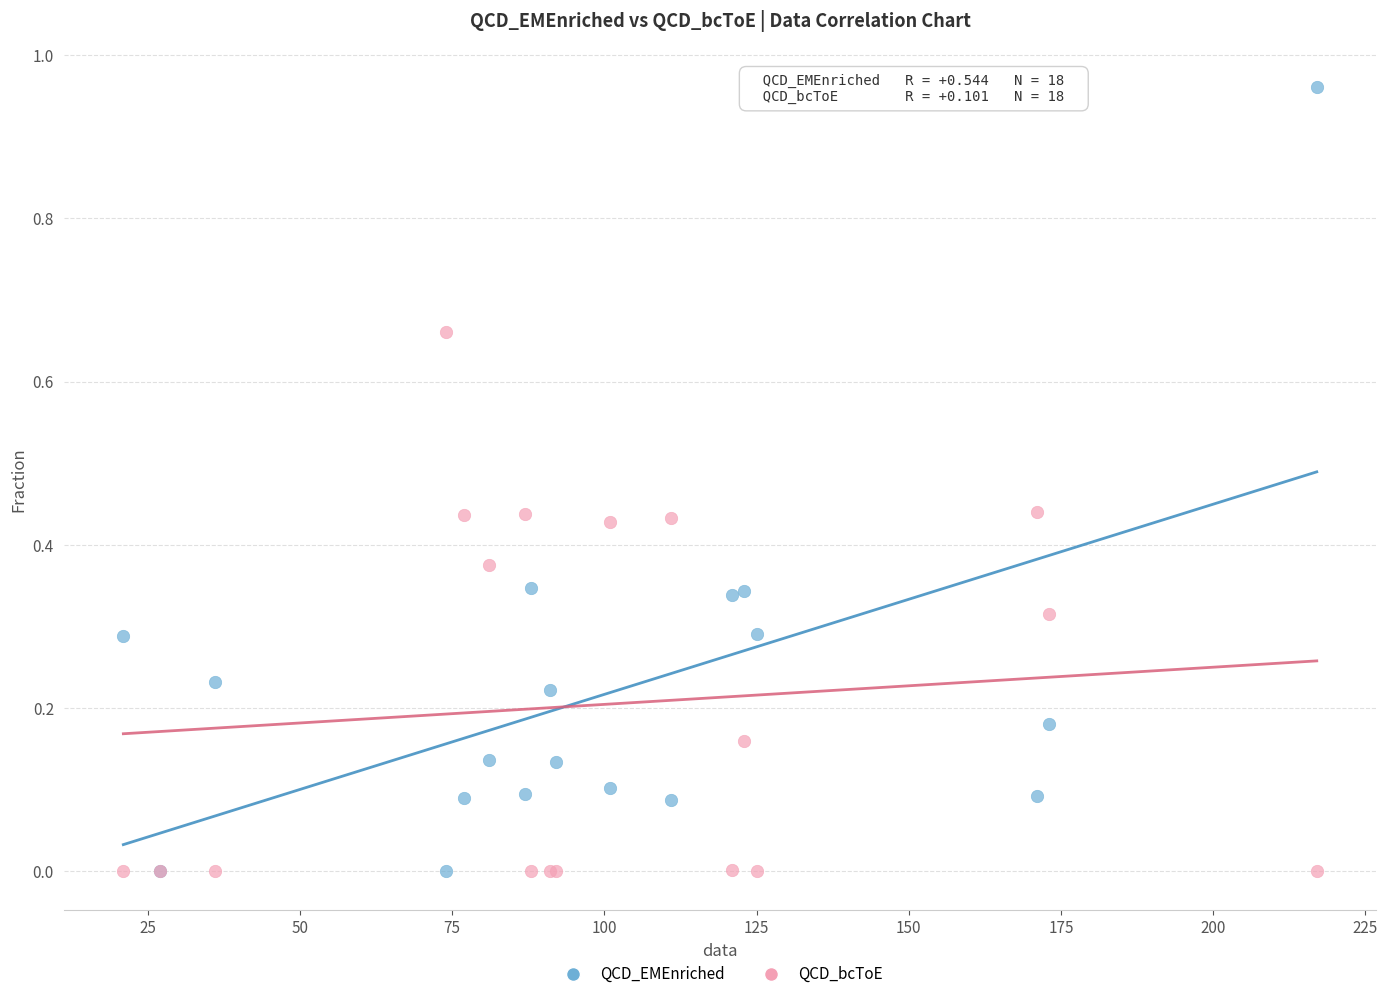

Which series reaches the maximum Y coordinate?

QCD_EMEnriched